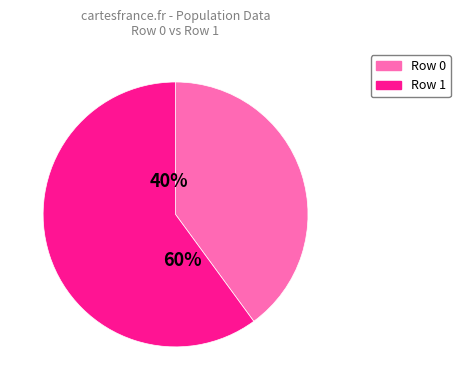

To the nearest percent, what percentage of the pie is Row 1?

60%